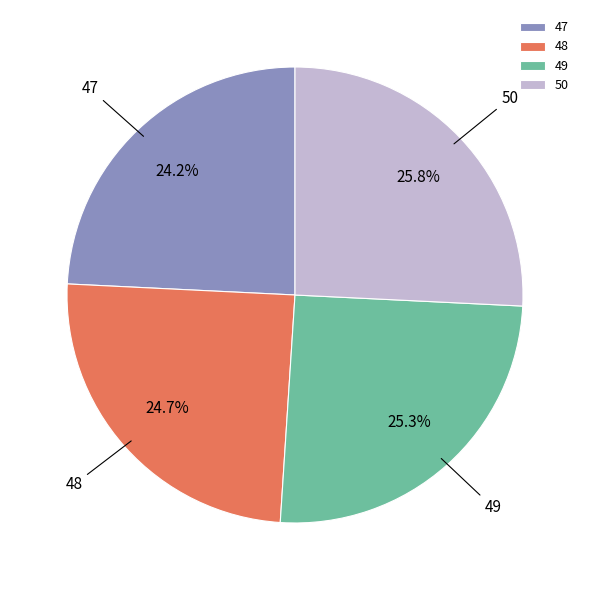

Is there a majority slice in this chart?

No